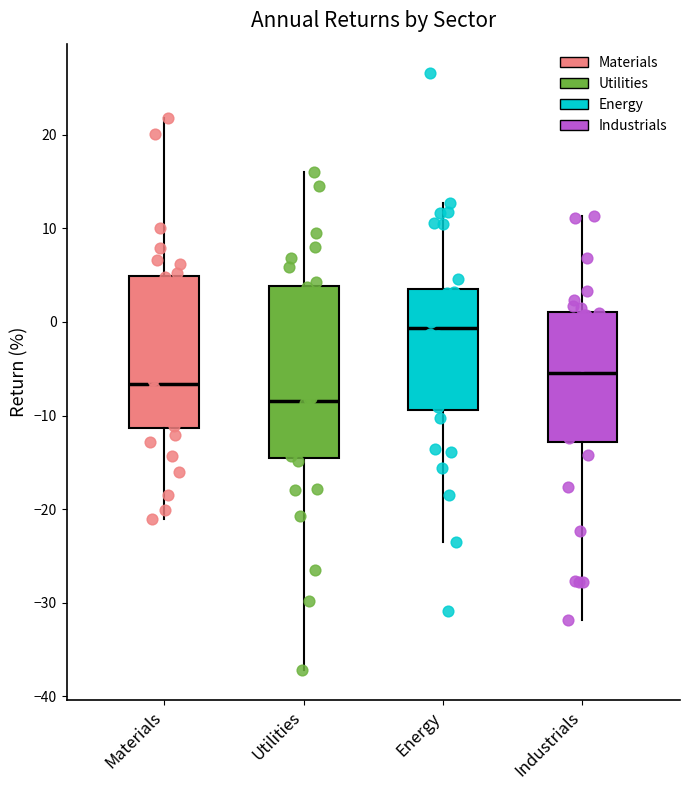

Where does the lower whisker of the box for Industrials end on the y-axis? The values are not printed on the chart, so give them approximately, as read against the axis.

-32